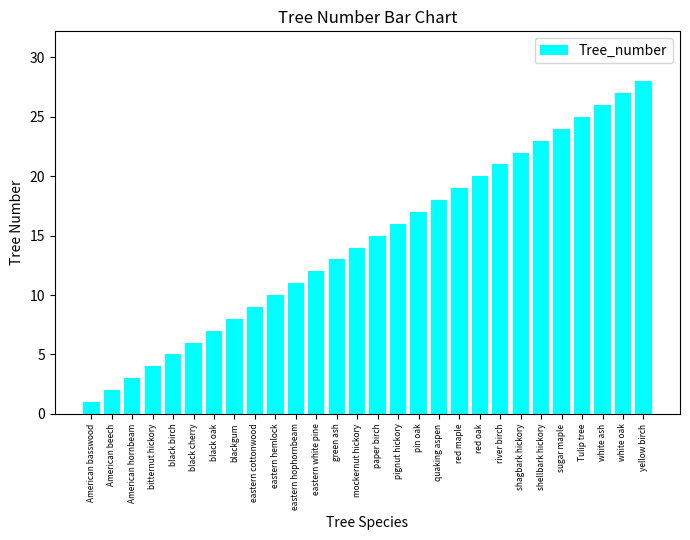

What position from the right is Tulip tree?

4